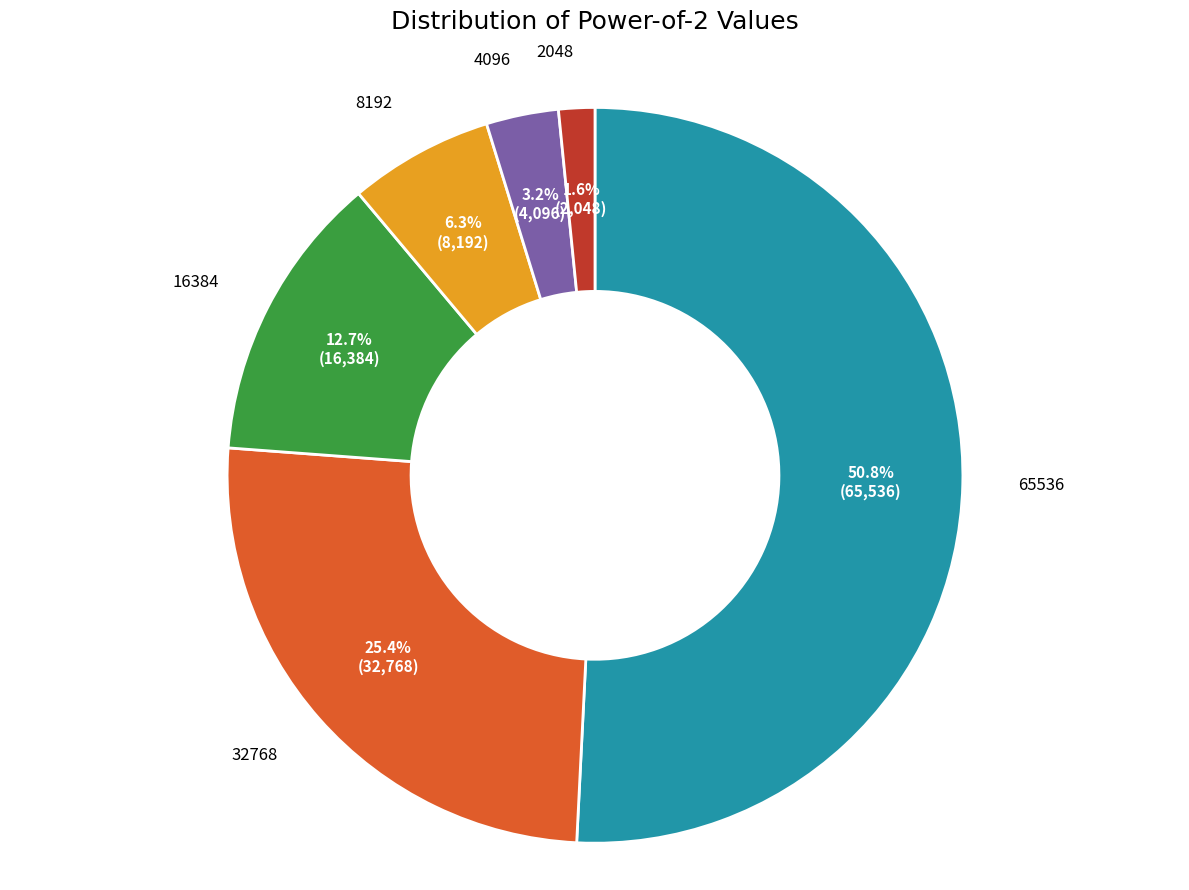

Is there any slice that represents more than half of the pie?

Yes